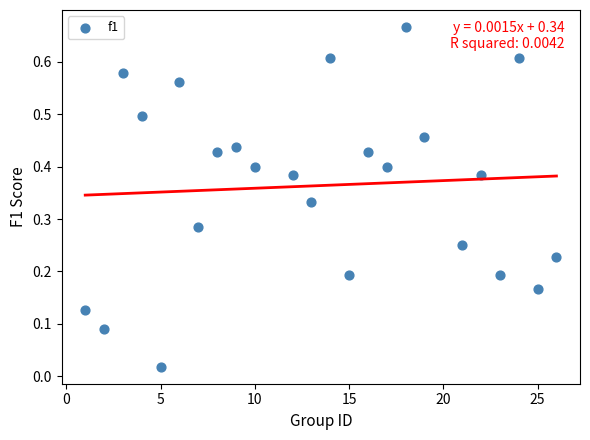

What is the range of X values (max minus min)?

25.0